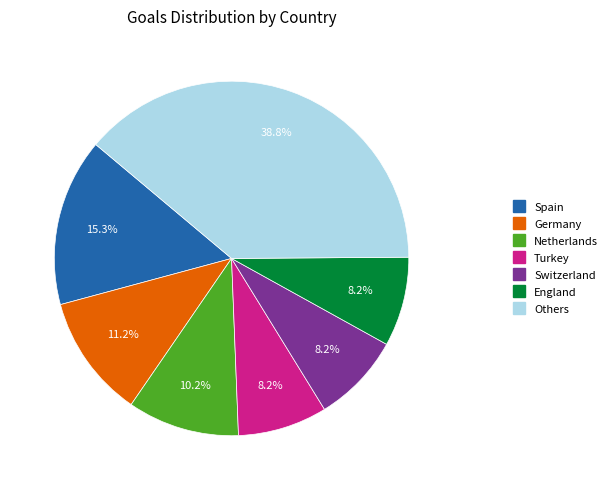

How many segments does this pie chart have?

7